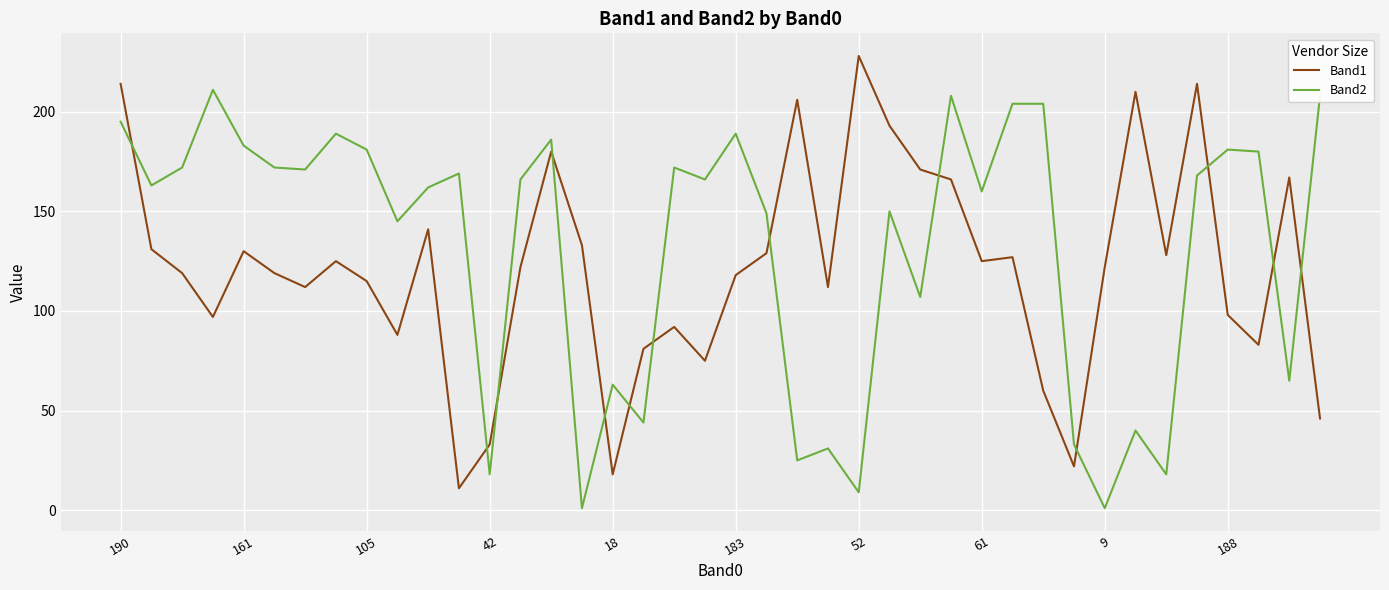

True or false: Band2 and Band1 cross at least once.

True